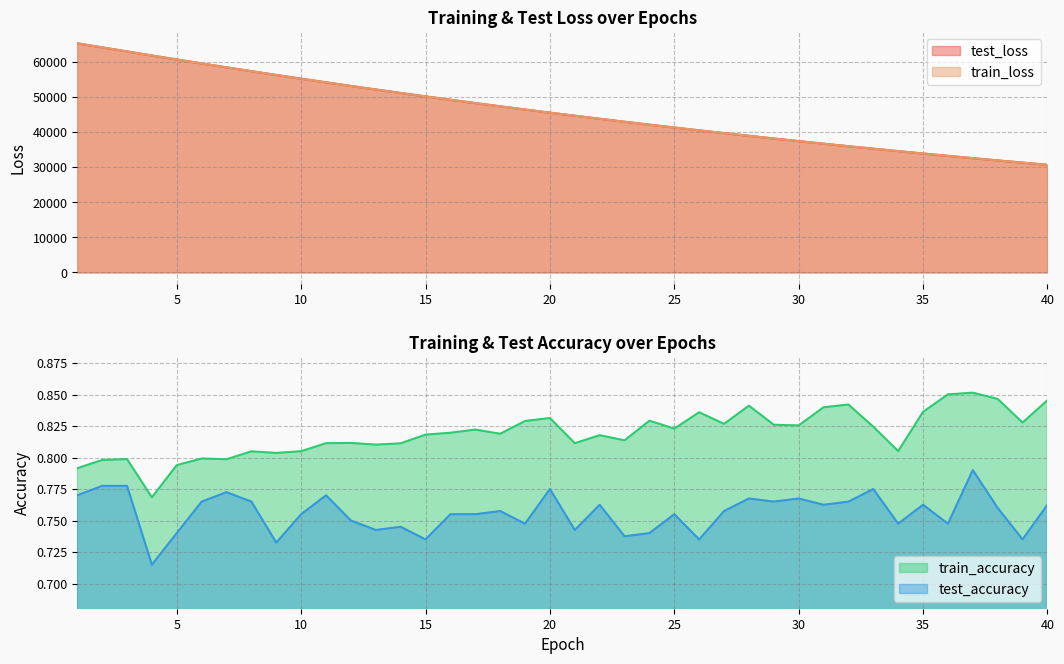

True or false: test_accuracy has a value of 0.8 at 32.

True